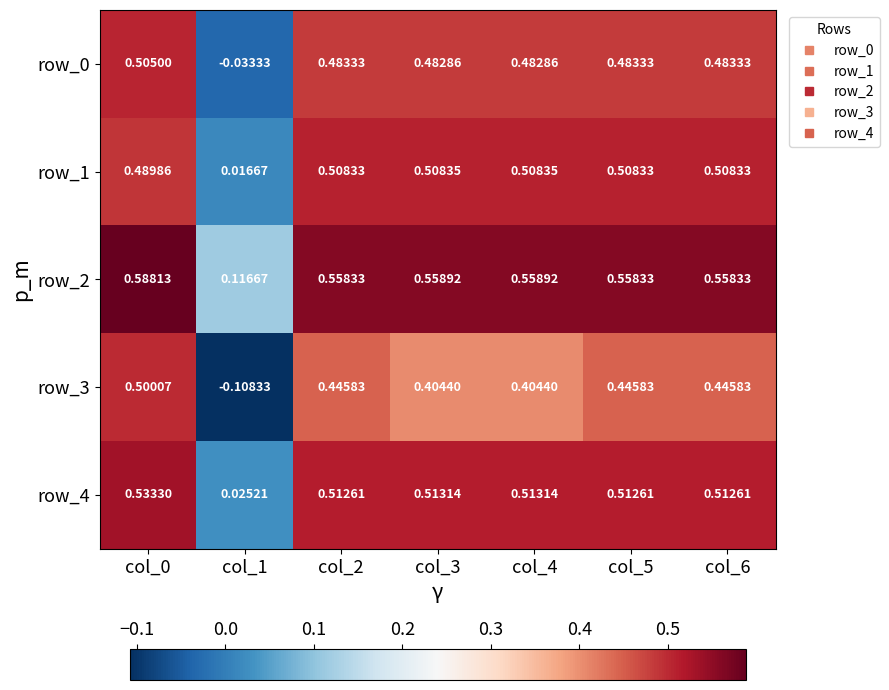

How many positive values does the row_3 series have?

6